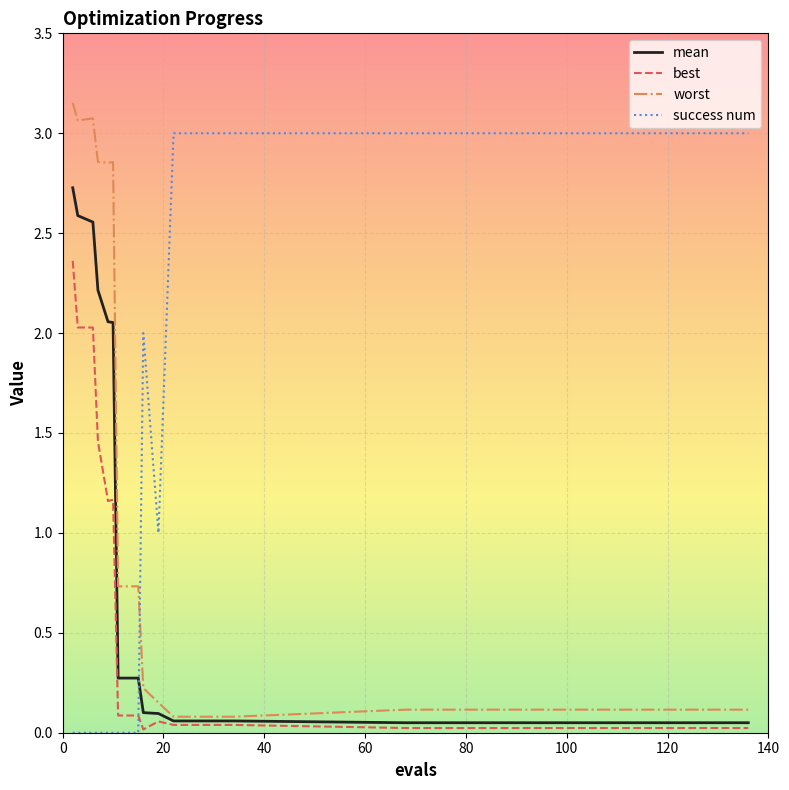

What is the difference between the maximum and minimum values in the success num series?

3.0